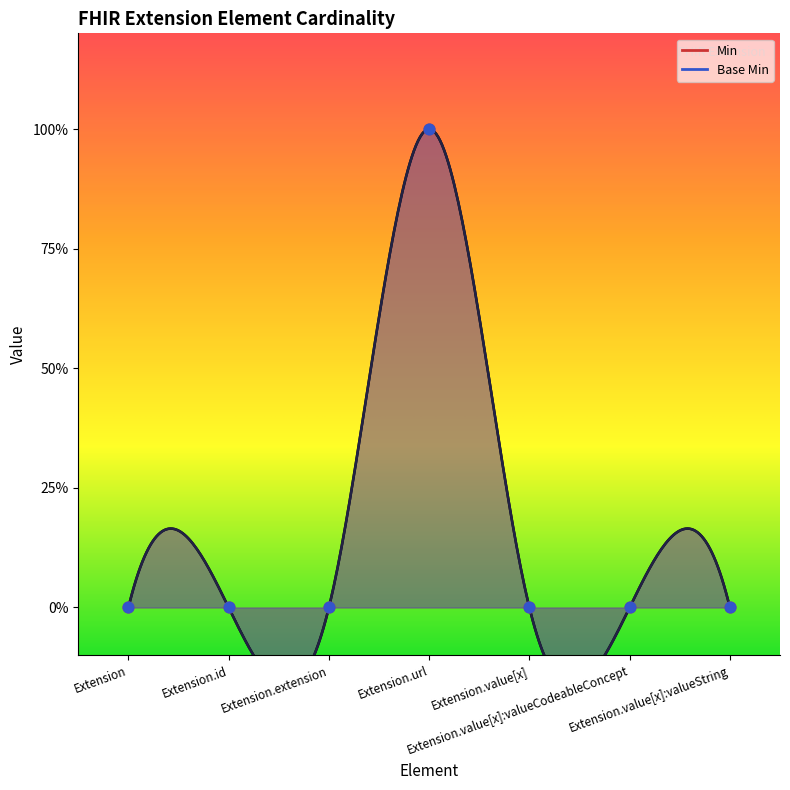

What are all the series names shown in the legend?

Min, Base Min